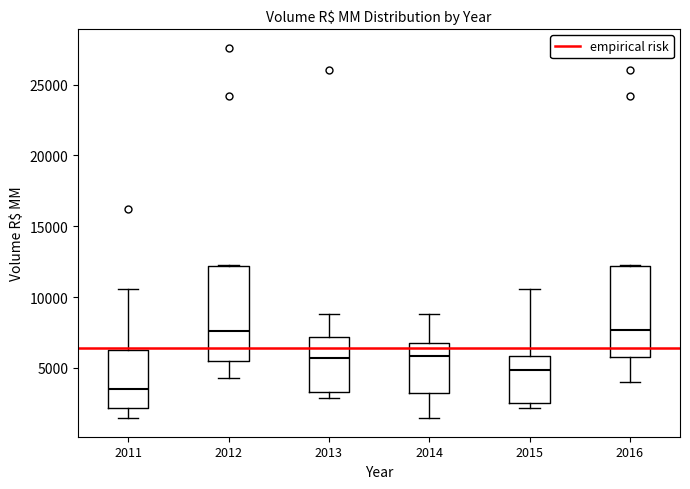

Reading left to right, read every box against the y-axis: the position of its median line, the range the box covers, and the ends of its whiskers. The values are not printed on the chart, so give them approximately, as read against the axis.

2011: median 3500, box 2000 to 6500, whiskers 1500 to 10500
2012: median 7500, box 5500 to 12000, whiskers 4500 to 12000
2013: median 5500, box 3500 to 7000, whiskers 3000 to 9000
2014: median 6000, box 3500 to 7000, whiskers 1500 to 9000
2015: median 5000, box 2500 to 6000, whiskers 2000 to 10500
2016: median 7500, box 6000 to 12000, whiskers 4000 to 12000